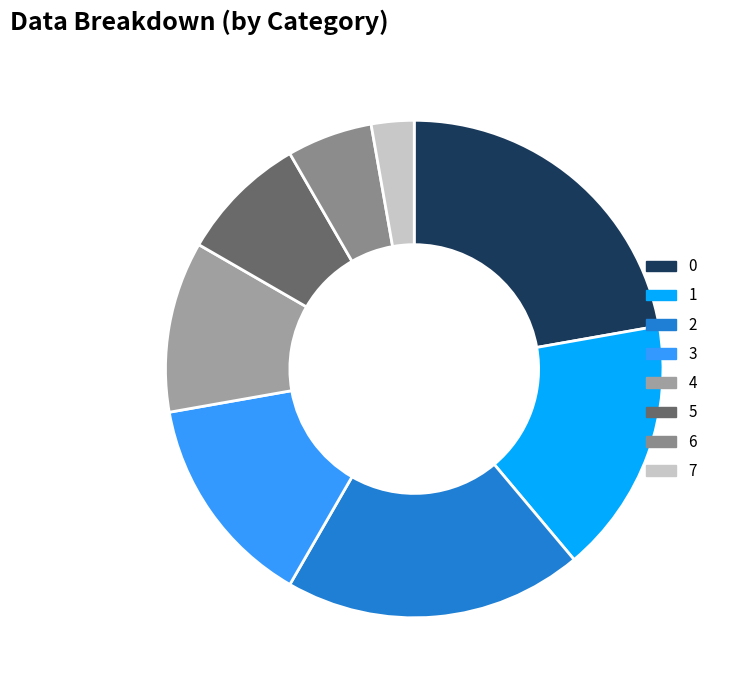

Count the number of slices in the pie.

8